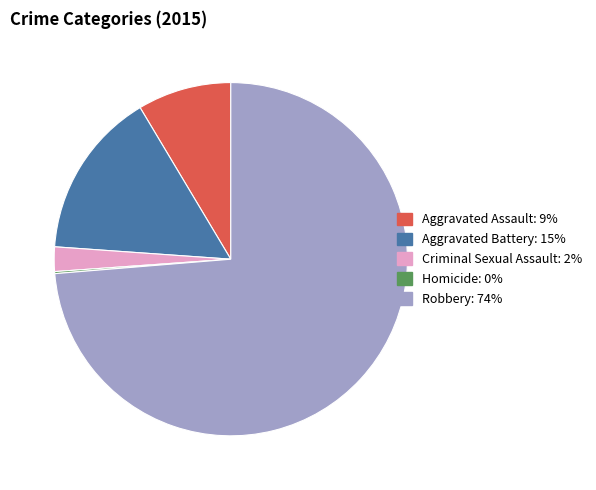

Do Robbery and Aggravated Battery together represent more than half of the pie?

Yes